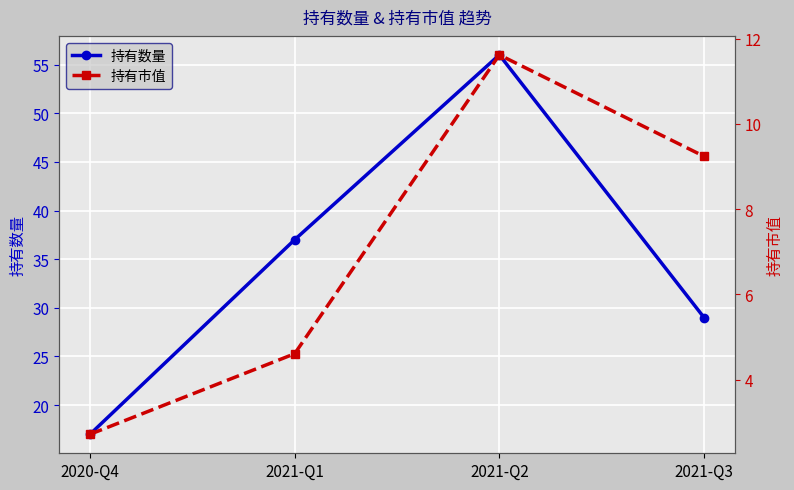

Count the number of data series in this chart.

2